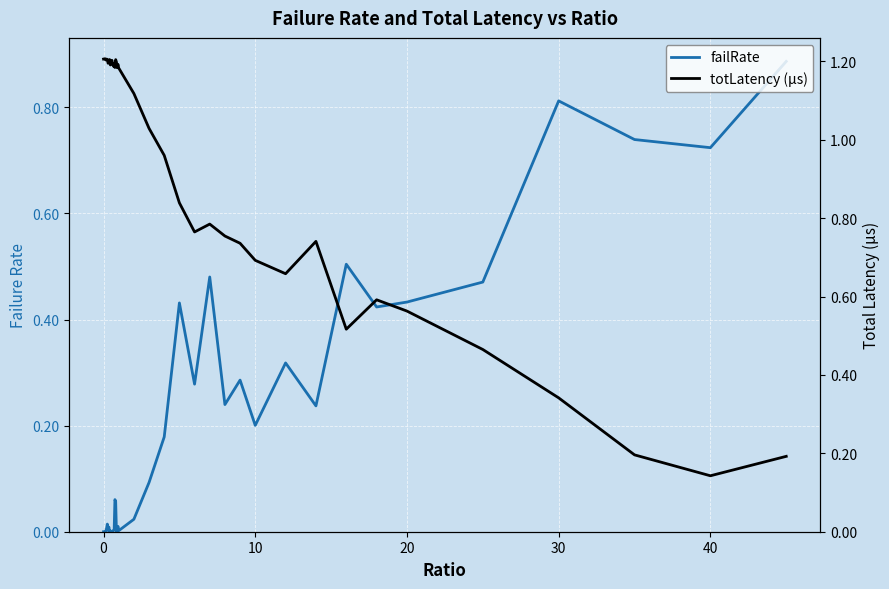

What are all the series names shown in the legend?

failRate, totLatency (µs)